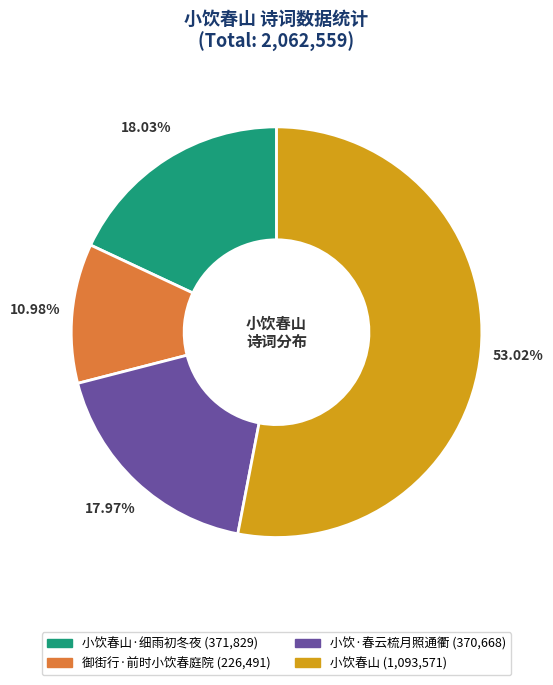

Does any single category account for the majority?

Yes